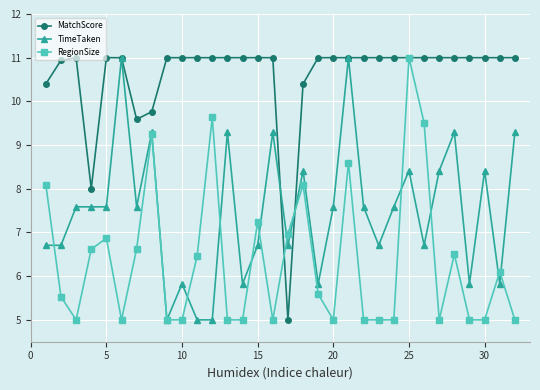

How many data points does each series have?

32